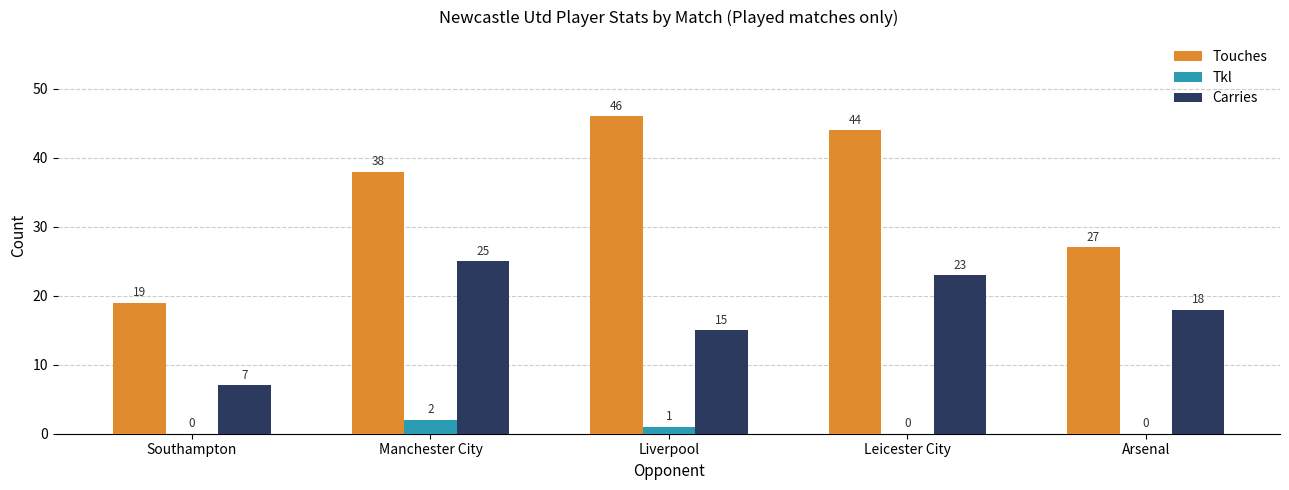

Reading left to right, transcribe all the data shown in this chart.

Touches: Southampton=19	Manchester City=38	Liverpool=46	Leicester City=44	Arsenal=27
Tkl: Southampton=0	Manchester City=2	Liverpool=1	Leicester City=0	Arsenal=0
Carries: Southampton=7	Manchester City=25	Liverpool=15	Leicester City=23	Arsenal=18